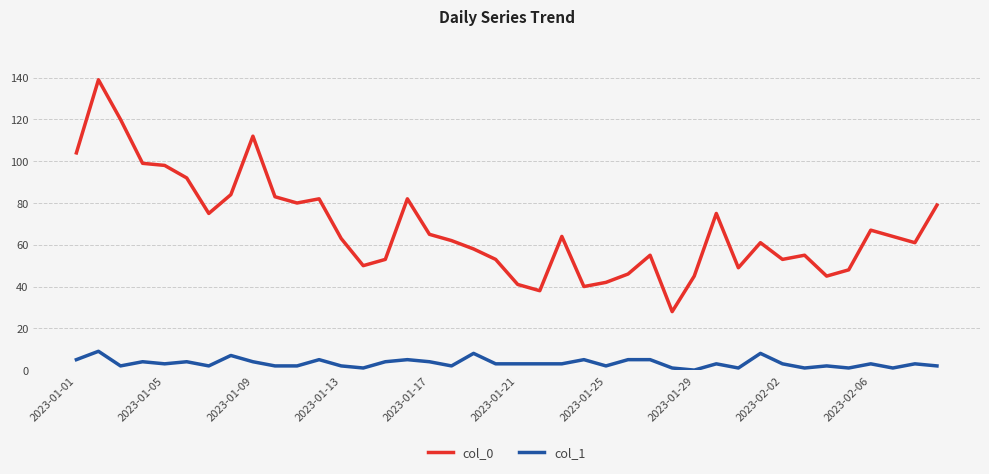

What is the sum of all col_1 values?

133